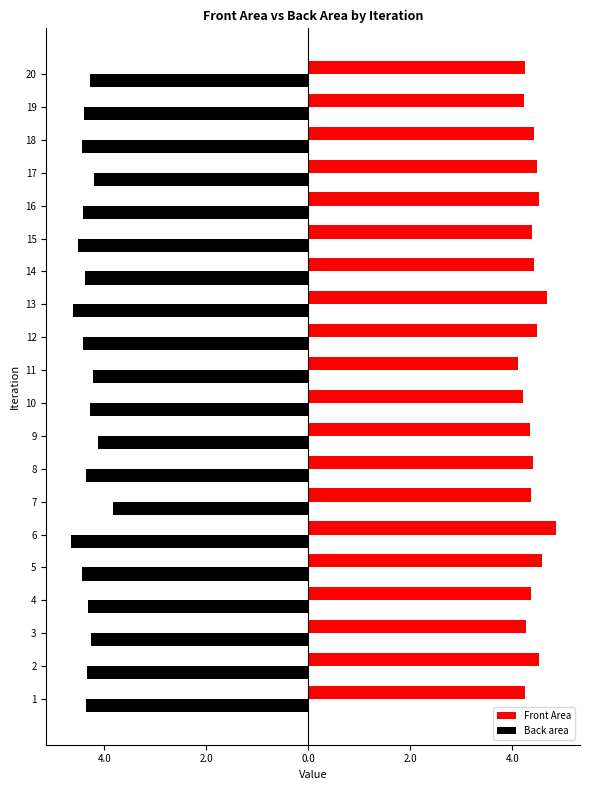

What is the total value across all series at 12?

0.1